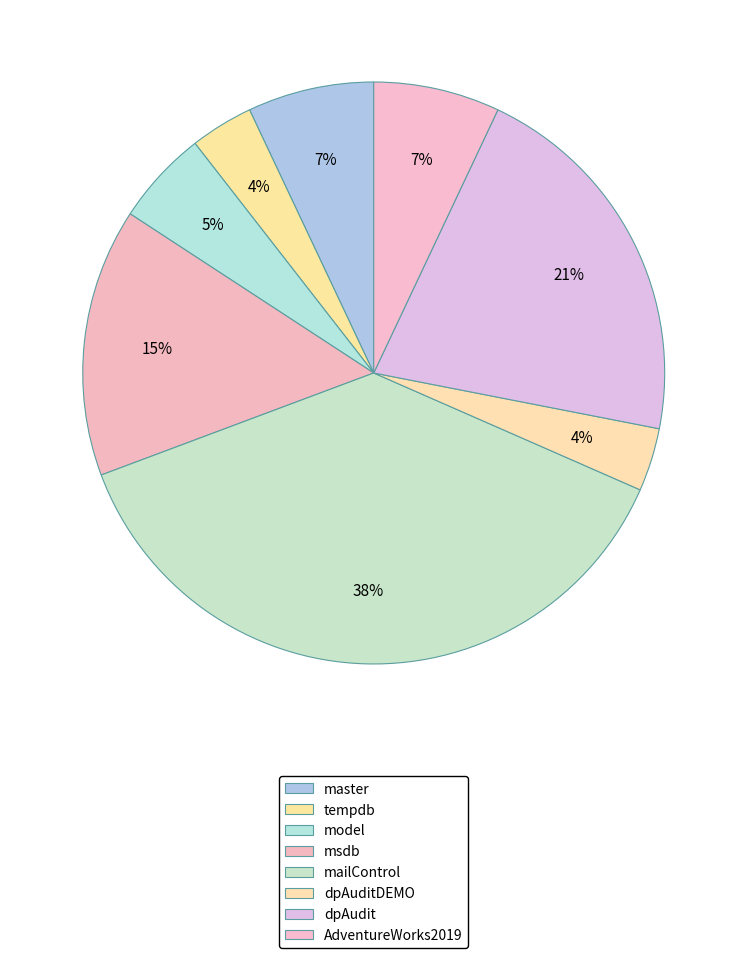

Approximately how many times larger is the value at mailControl compared to model?

7.2